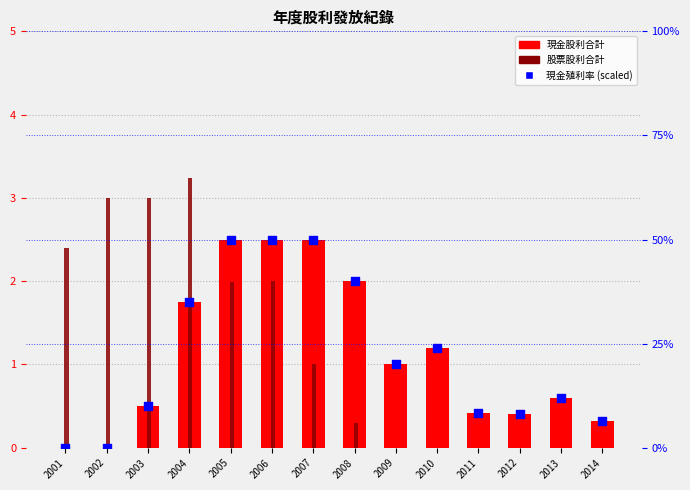

What are all the series names shown in the legend?

現金股利合計, 股票股利合計, 現金殖利率 (scaled)